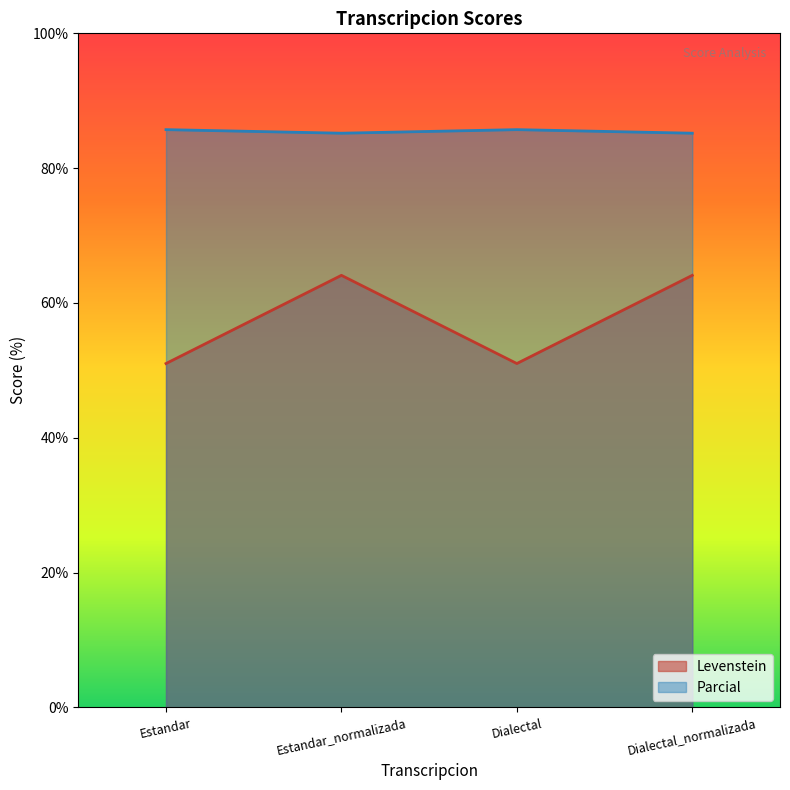

How many lines are shown in the chart?

2